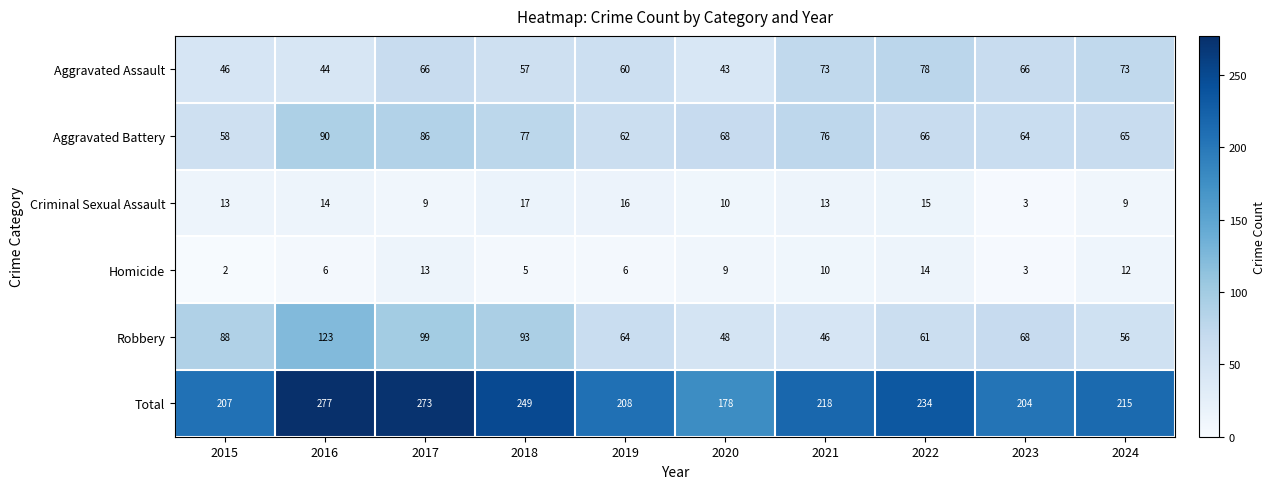

What is the maximum value shown in the chart?

277